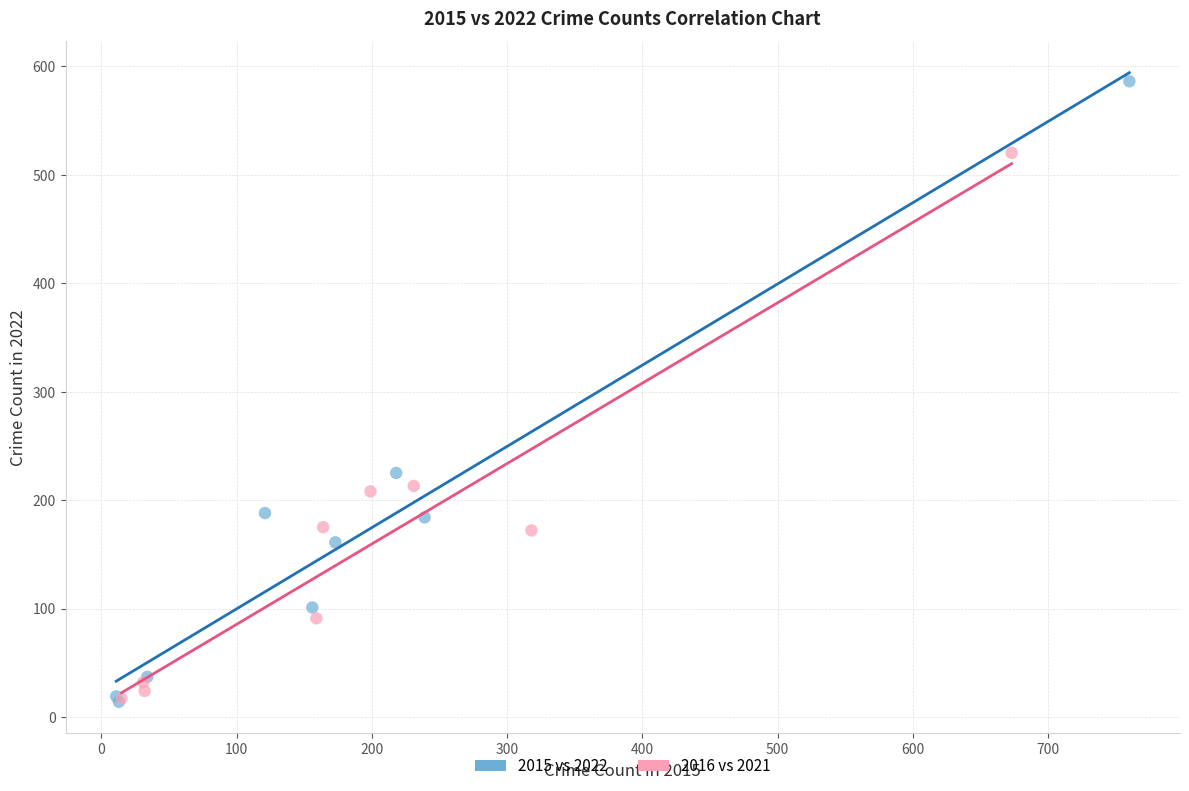

Which series reaches the maximum Y coordinate?

2015 vs 2022